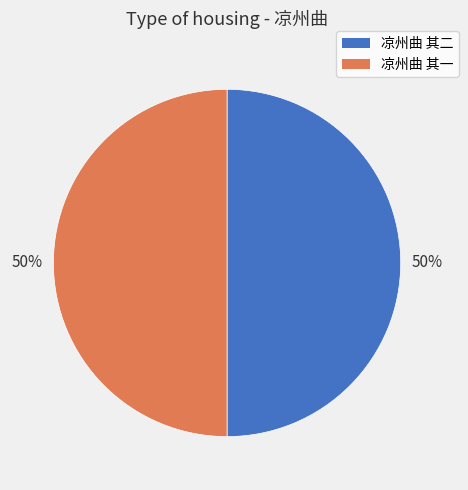

Do 凉州曲 其二 and 凉州曲 其一 together represent more than half of the pie?

Yes